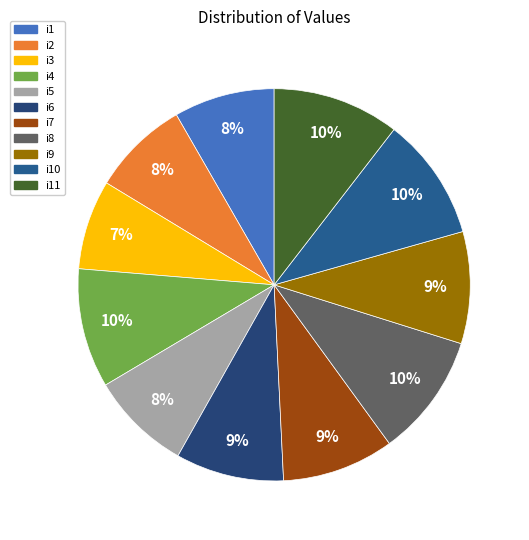

To the nearest percent, what is the difference between the i7 and i10 slice percentages?

1%